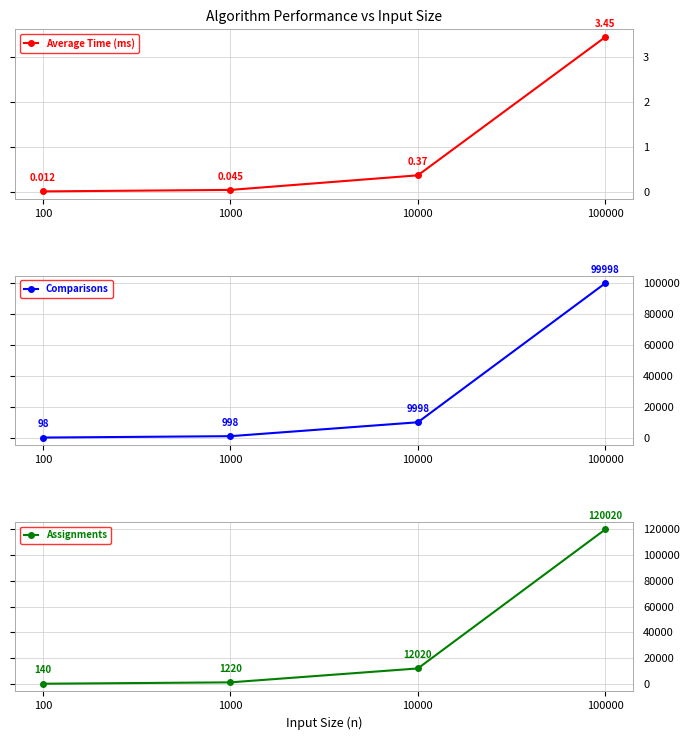

Reading left to right, what are all the values shown in this chart?

Average Time (ms): 0.0	0.0	0.4	3.5
Comparisons: 98.0	998.0	9998.0	99998.0
Assignments: 140.0	1220.0	12020.0	120020.0